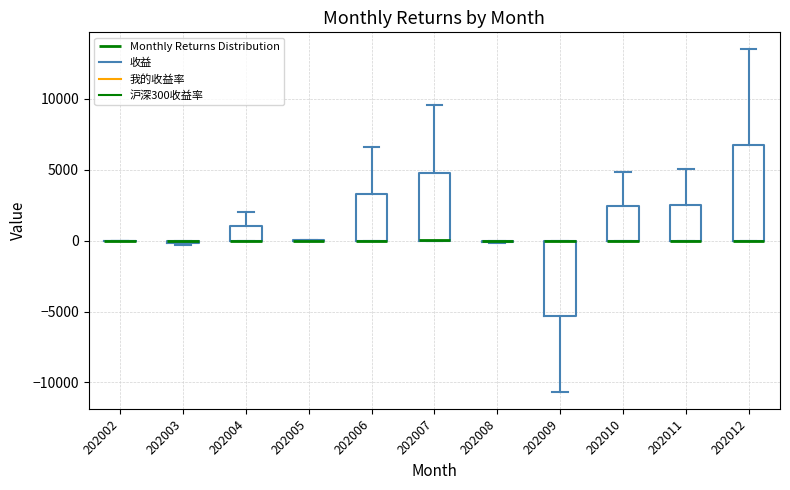

Reading left to right, transcribe this box plot: for each box, give where its median line is, the range the box spans, and where its two whiskers end, as read against the y-axis. The values are not printed on the chart, so give them approximately, as read against the axis.

202002: box collapsed to a line at 0, whiskers 0 to 0
202003: box collapsed to a line at 0, whiskers -500 to 0
202004: median 0 (drawn on the box's lower edge), box 0 to 1000, whiskers 0 to 2000
202005: box collapsed to a line at 0, whiskers 0 to 0
202006: median 0 (drawn on the box's lower edge), box 0 to 3500, whiskers 0 to 6500
202007: median 0 (drawn on the box's lower edge), box 0 to 5000, whiskers 0 to 9500
202008: box collapsed to a line at 0, whiskers 0 to 0
202009: median 0 (drawn on the box's upper edge), box -5500 to 0, whiskers -10500 to 0
202010: median 0 (drawn on the box's lower edge), box 0 to 2500, whiskers 0 to 5000
202011: median 0 (drawn on the box's lower edge), box 0 to 2500, whiskers 0 to 5000
202012: median 0 (drawn on the box's lower edge), box 0 to 6500, whiskers 0 to 13500